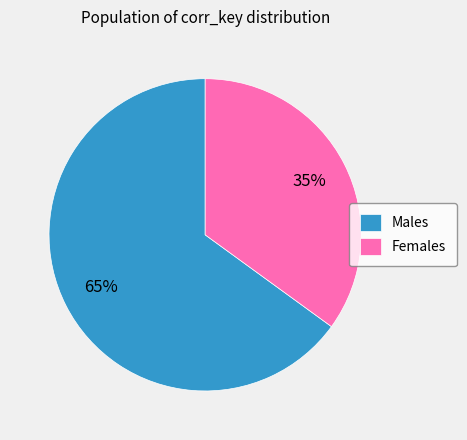

What is the largest slice in the pie chart?

Males